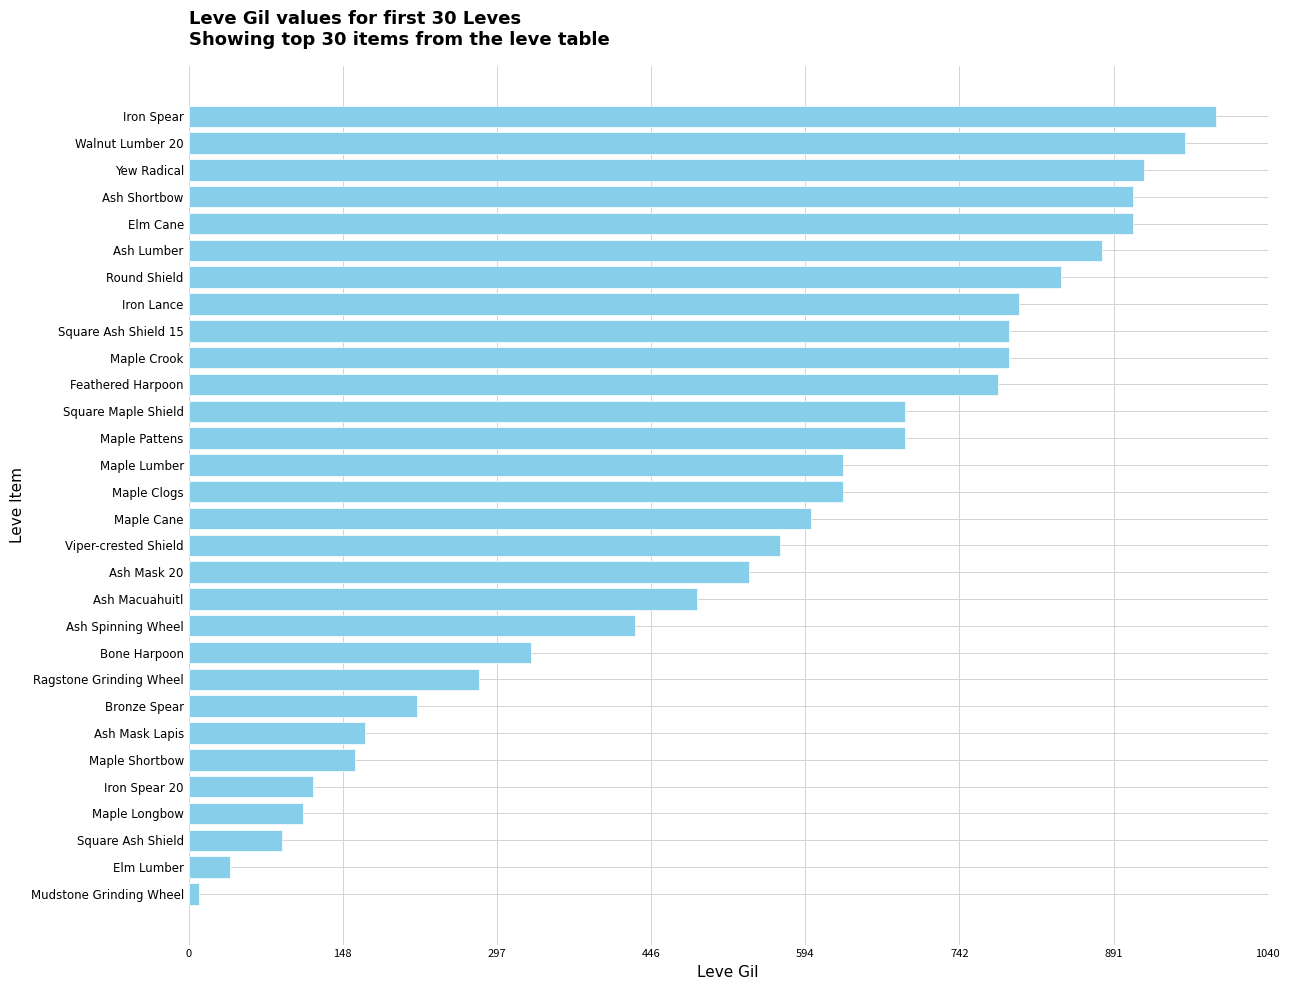

What value does the data have at Maple Clogs?

630